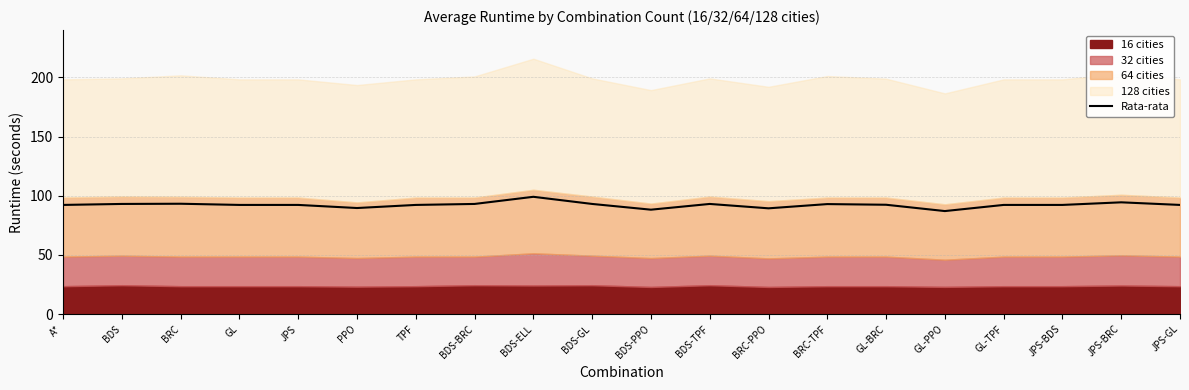

Is it true that the value at BRC is 43.1?

False